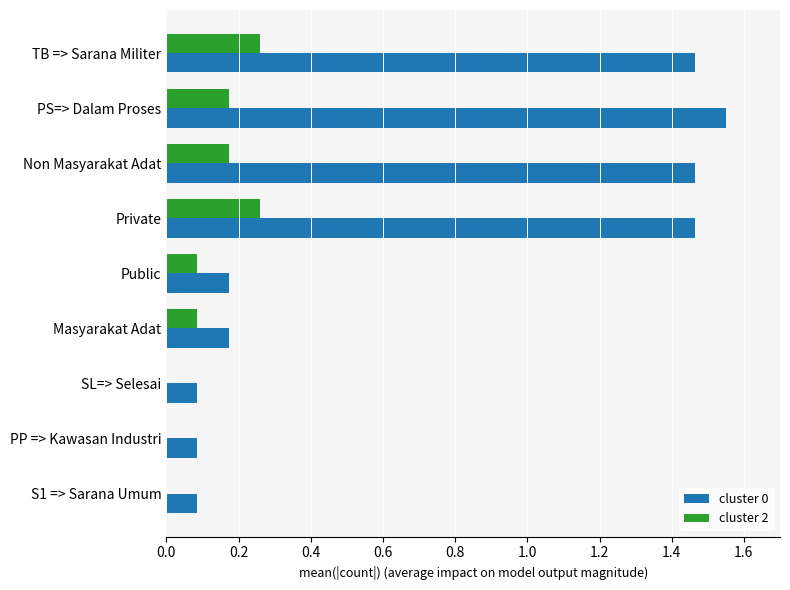

At which label does cluster 0 reach its peak?

PS=> Dalam Proses